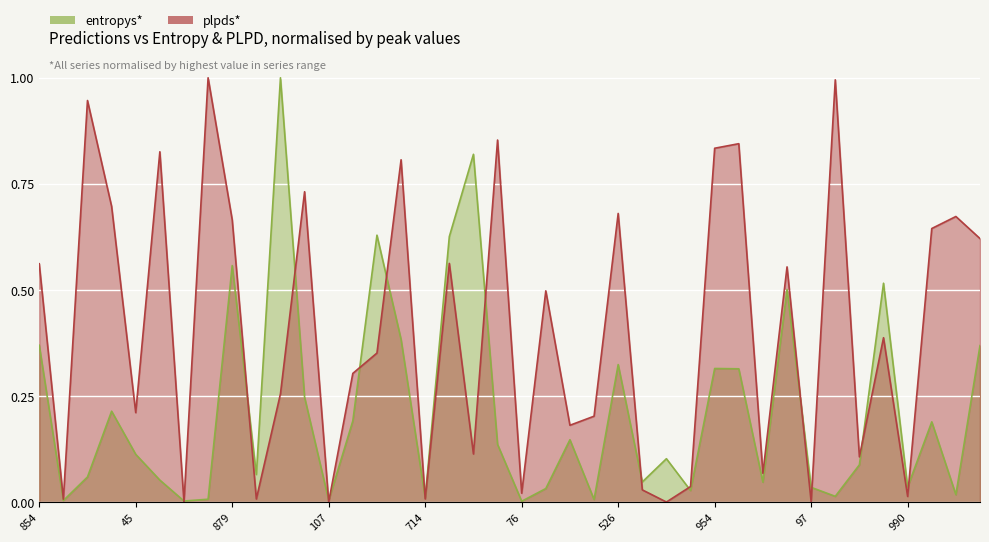

What is the average value of the entropys series?

0.2